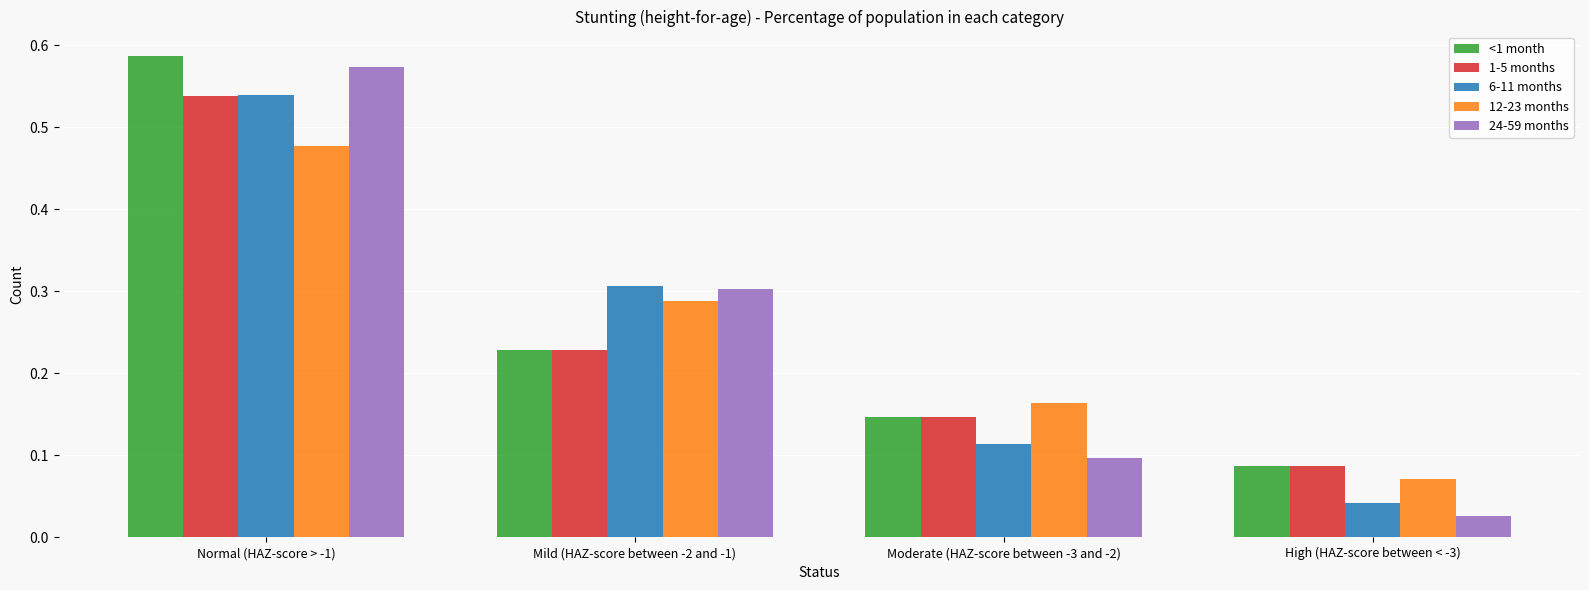

Which label corresponds to the smallest value in the chart?

High (HAZ-score between < -3)